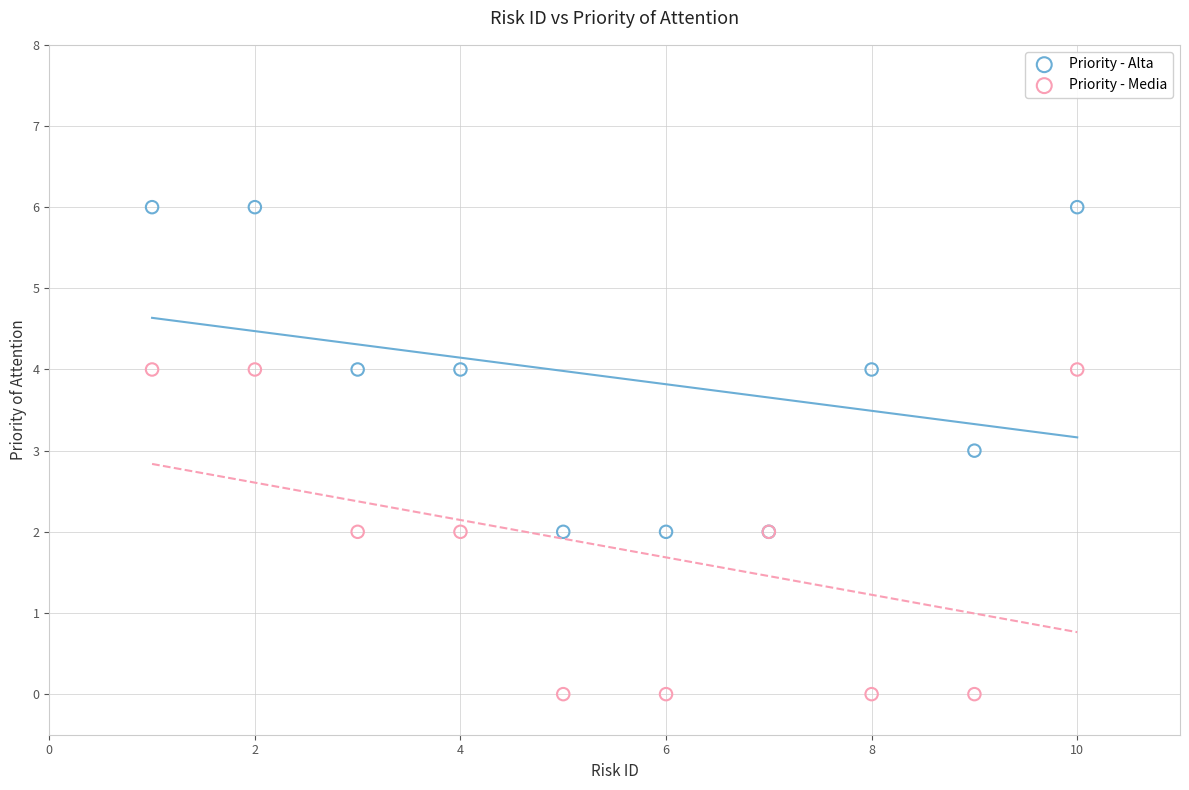

What is the X range (max minus min) for the scatter plot?

9